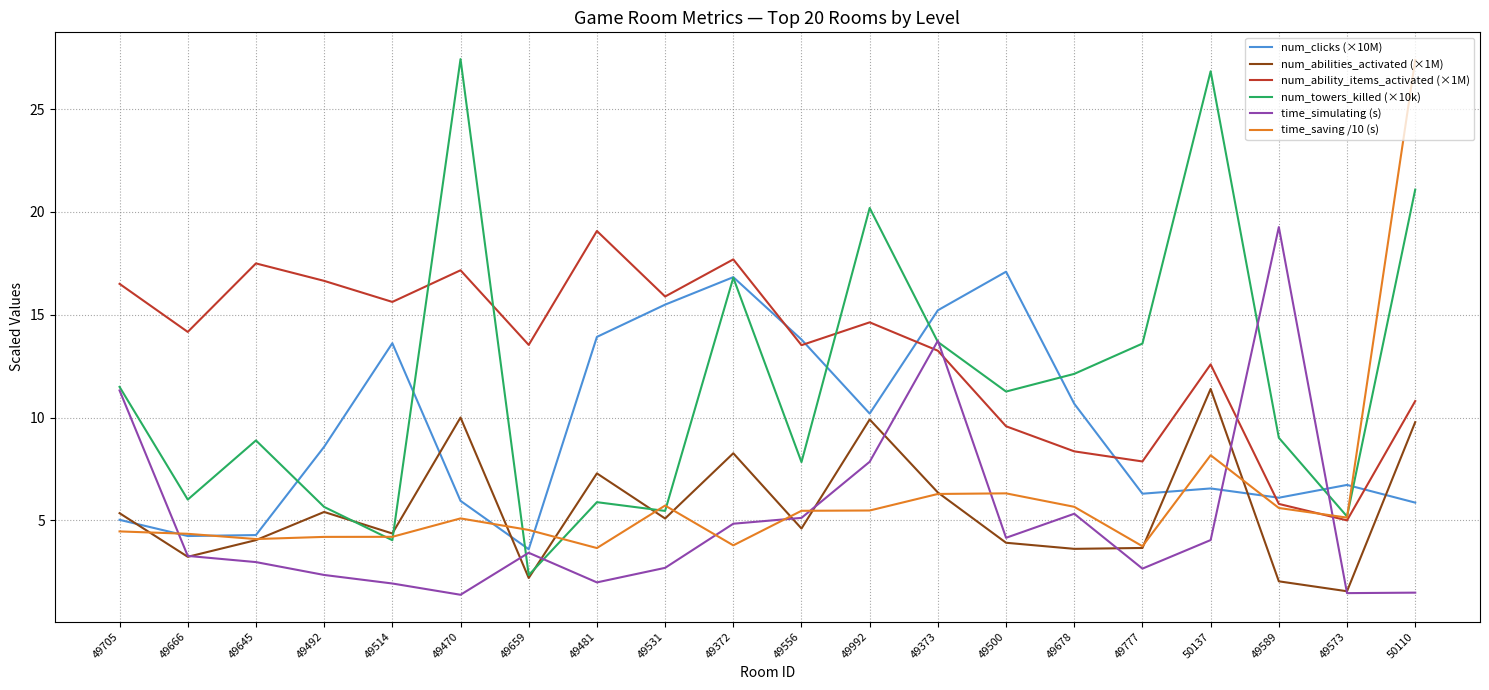

At how many categories does at least one series exceed 21?

3